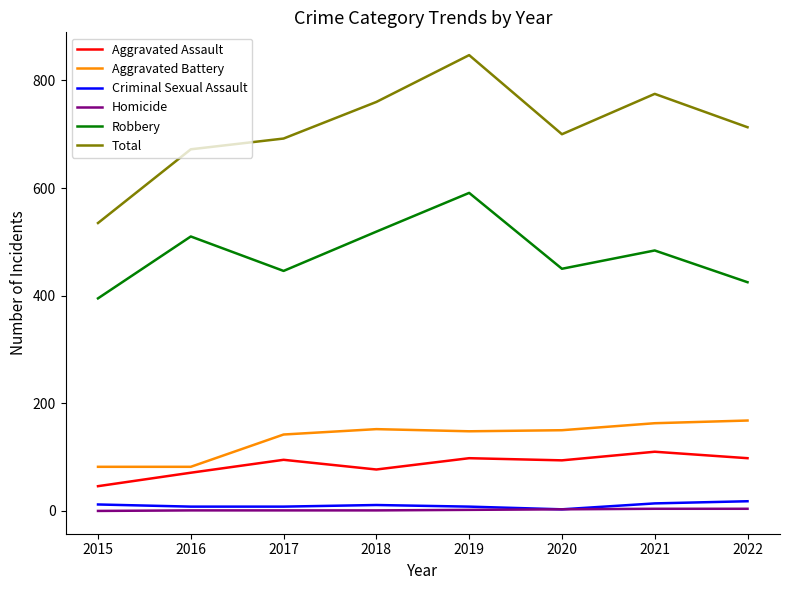

Which series has the largest range (max minus min)?

Total